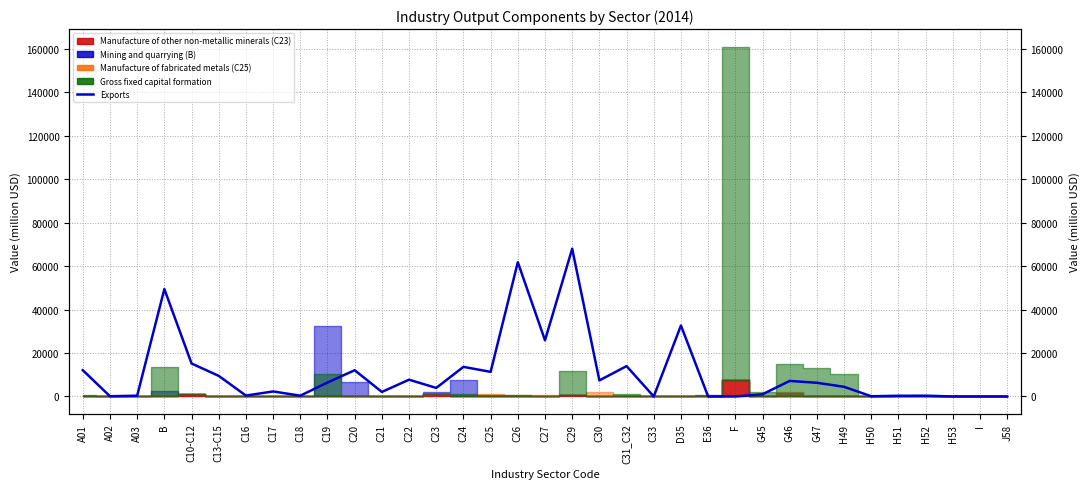

Approximately how many times larger is the value at C20 compared to G45?

11.9